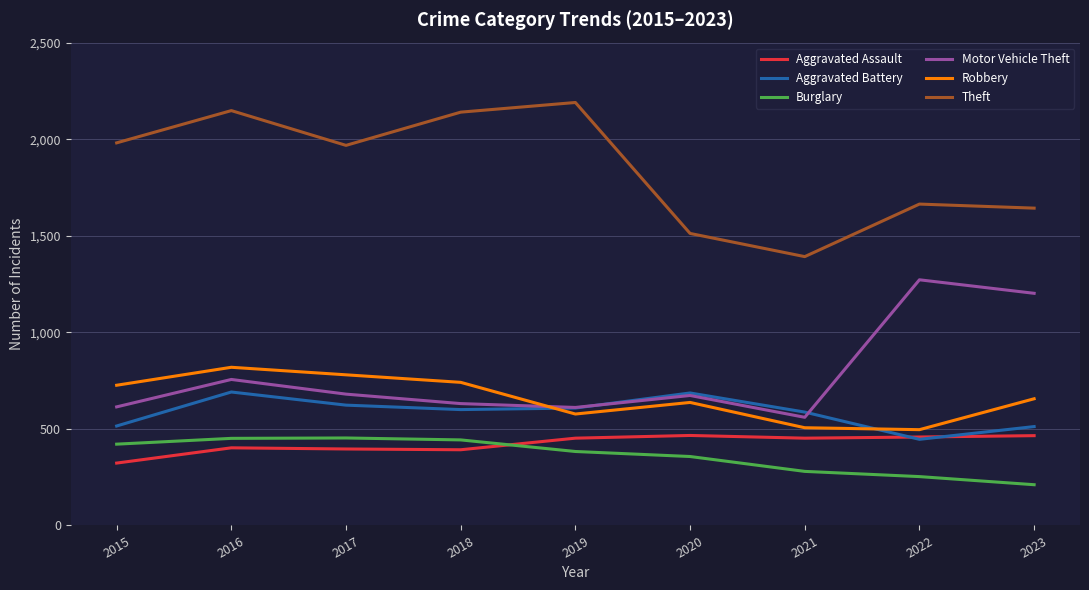

At which category is the sum across all series the highest?

2016